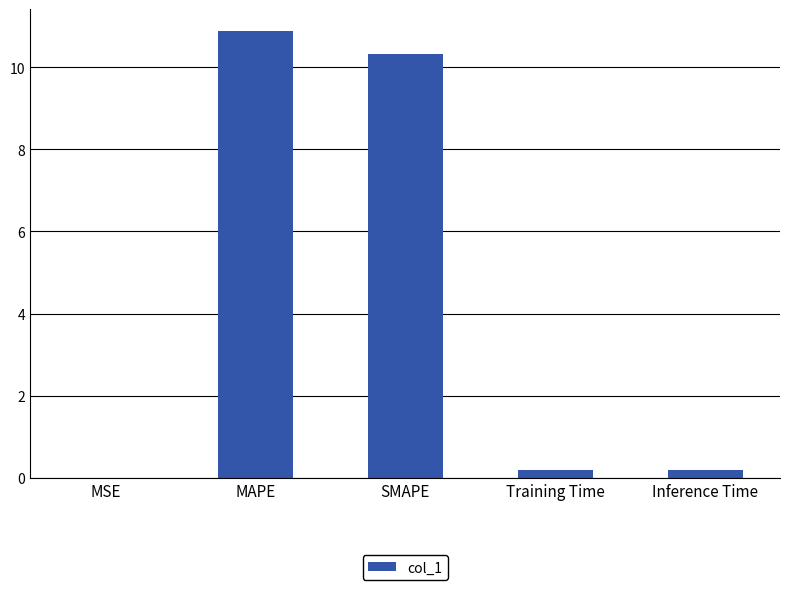

What is the sum of all values?

21.6